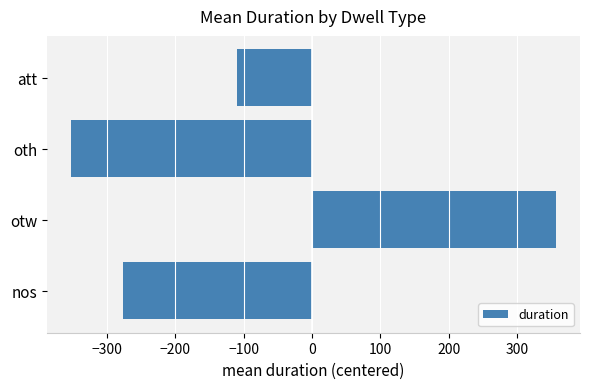

Reading top to bottom, list all the values displayed in this chart.

att=-109.4	oth=-351.9	otw=356.5	nos=-276.9